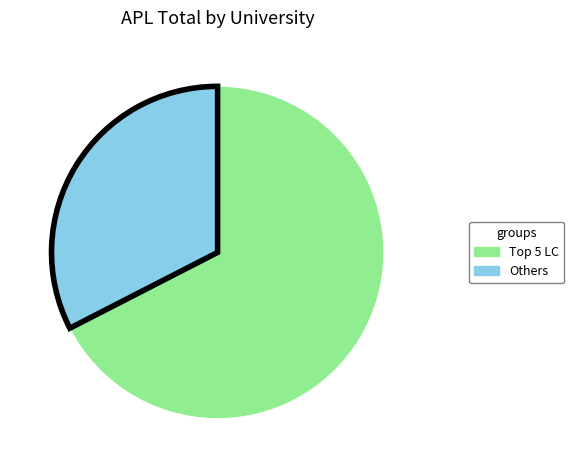

Is there any slice that represents more than half of the pie?

Yes